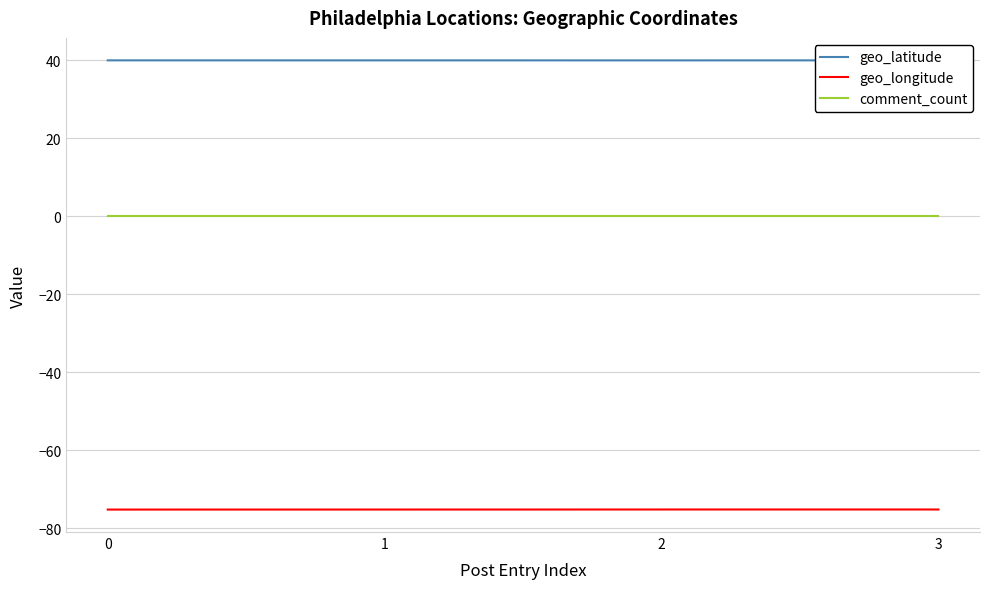

At 0, list the series in order from largest to smallest.

geo_latitude, comment_count, geo_longitude